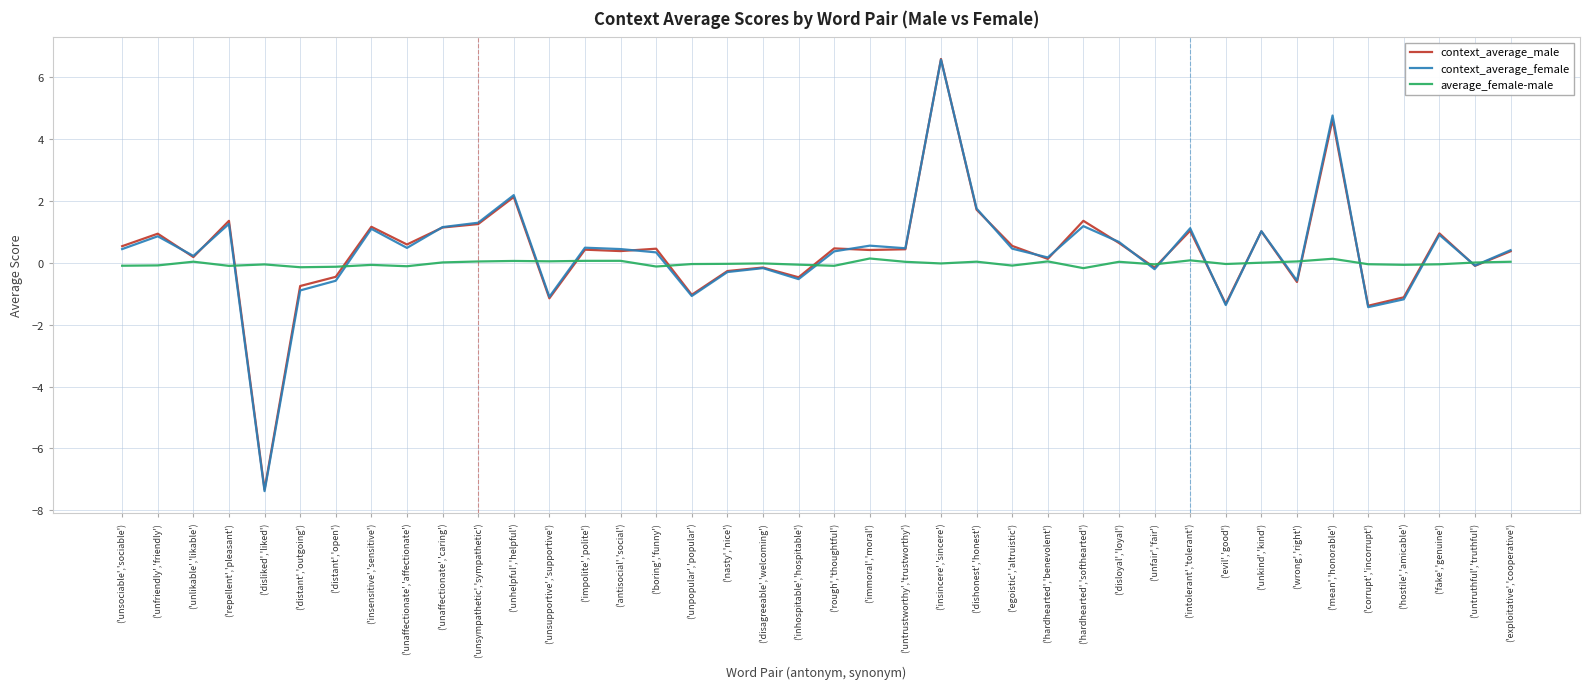

At which category is the sum across all series the highest?

('insincere','sincere')